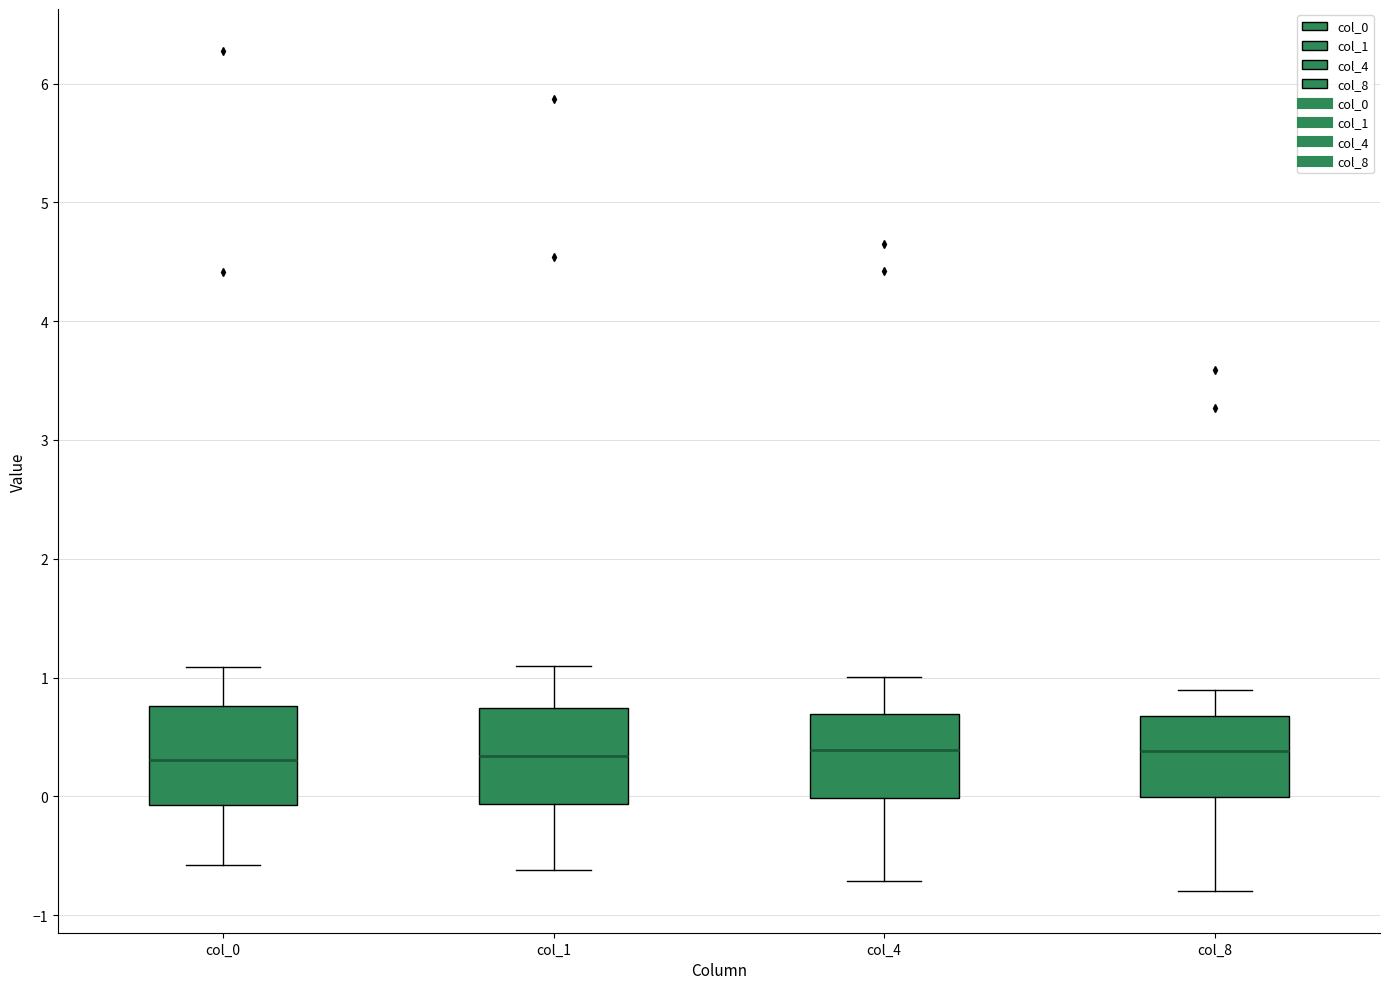

Where does the upper whisker of the box for col_1 end on the y-axis? The values are not printed on the chart, so give them approximately, as read against the axis.

1.1